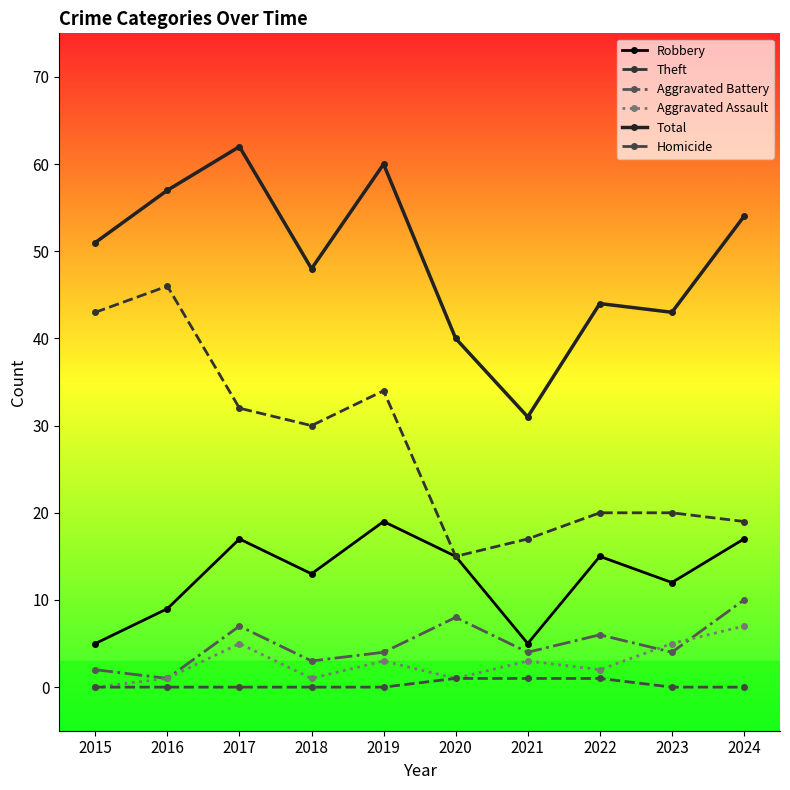

True or false: Homicide has more than 1 interior local peaks.

False